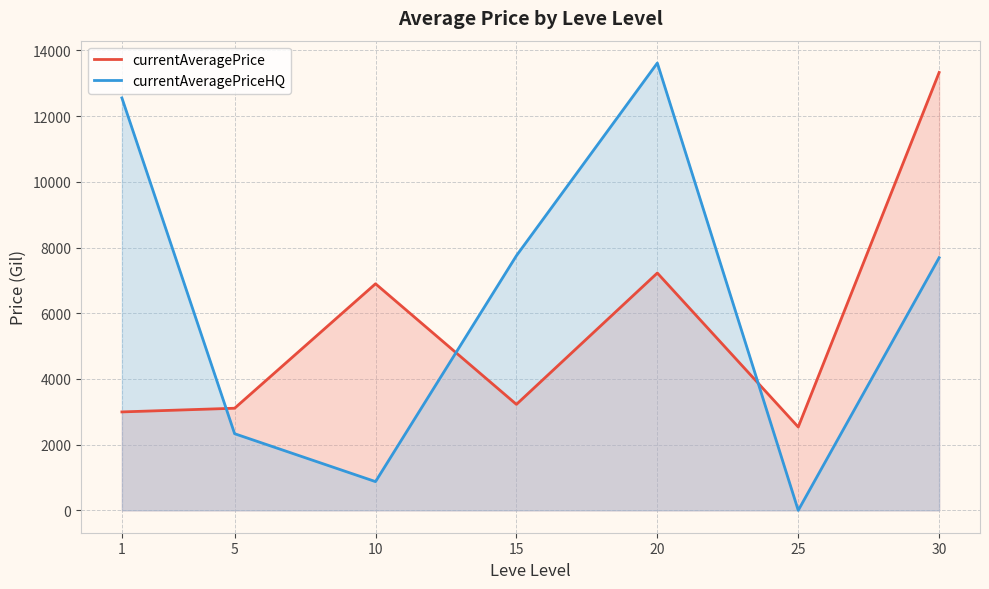

At which category does the chart reach its peak across all series?

20